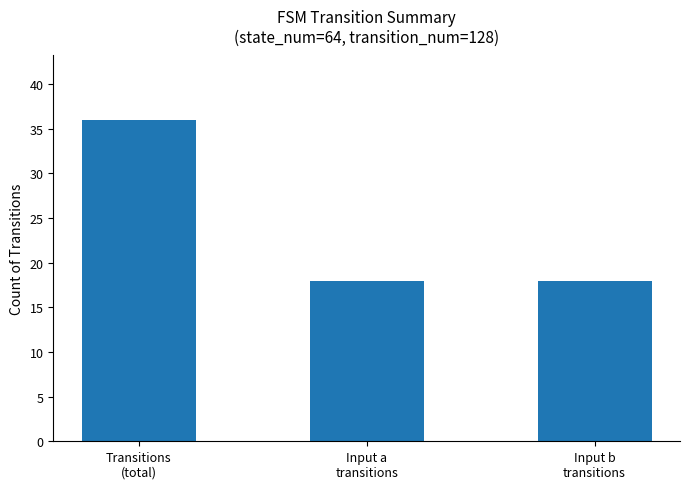

Which label corresponds to the largest value in the chart?

Transitions
(total)